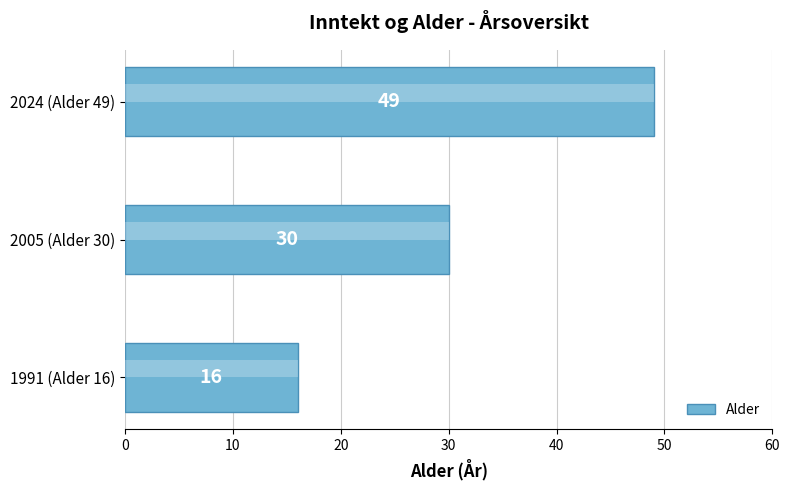

What is the approximate value at 1991 (Alder 16), to the nearest 10?

20